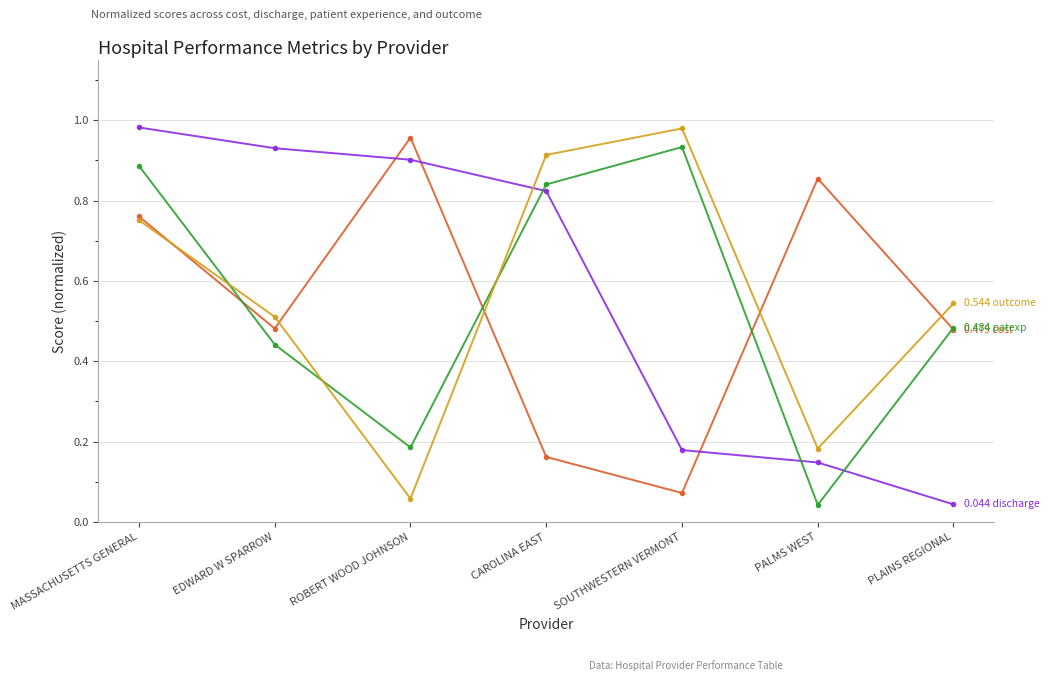

What is the label of the 6th point from the left?

PALMS WEST